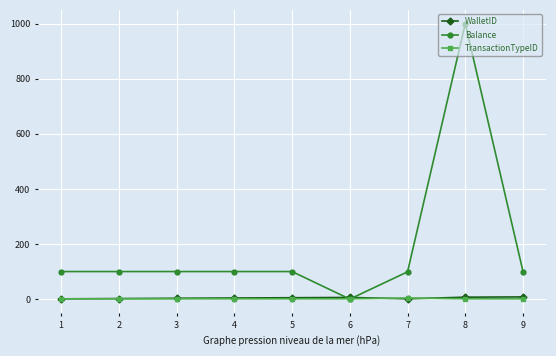

Where do Balance and WalletID first cross each other?

5 and 6